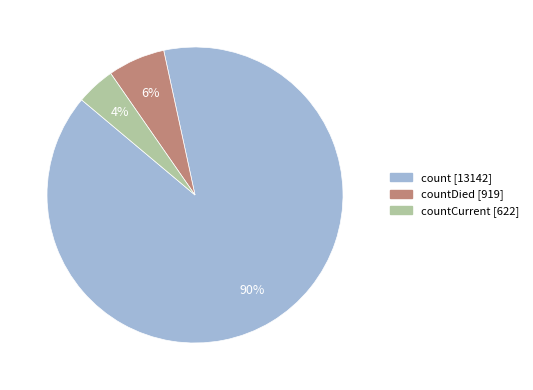

Is there a majority slice in this chart?

Yes